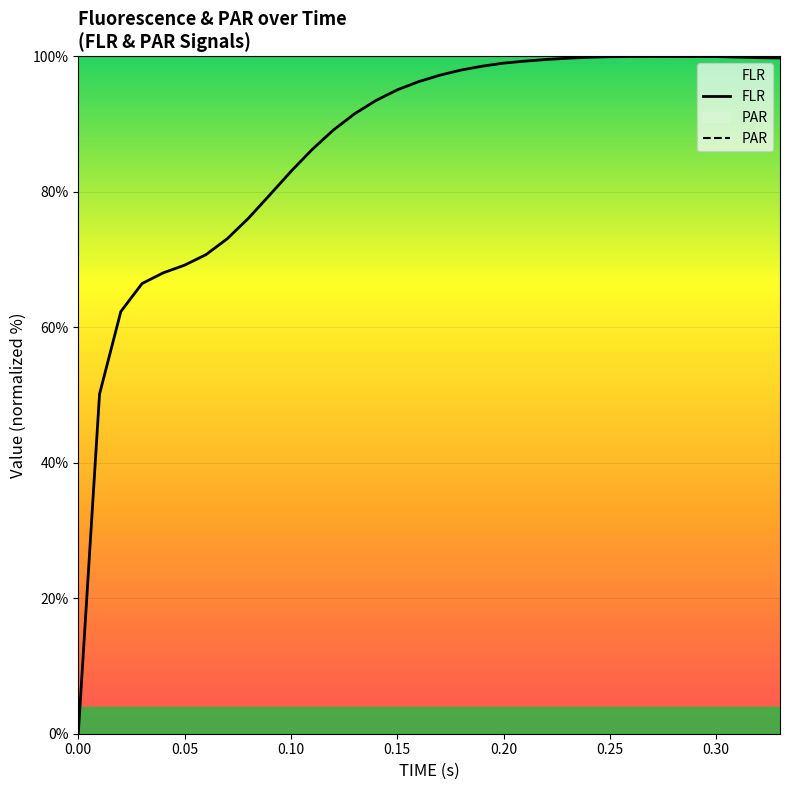

The PAR series shows nan at 0.15. True or false?

False